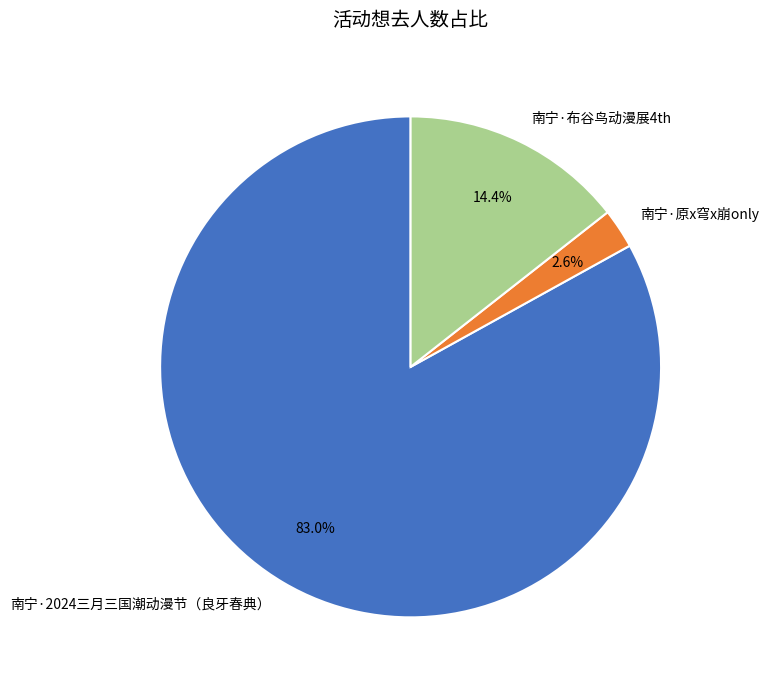

To the nearest percent, what is the difference between the 南宁·布谷鸟动漫展4th and 南宁·原x穹x崩only slice percentages?

12%